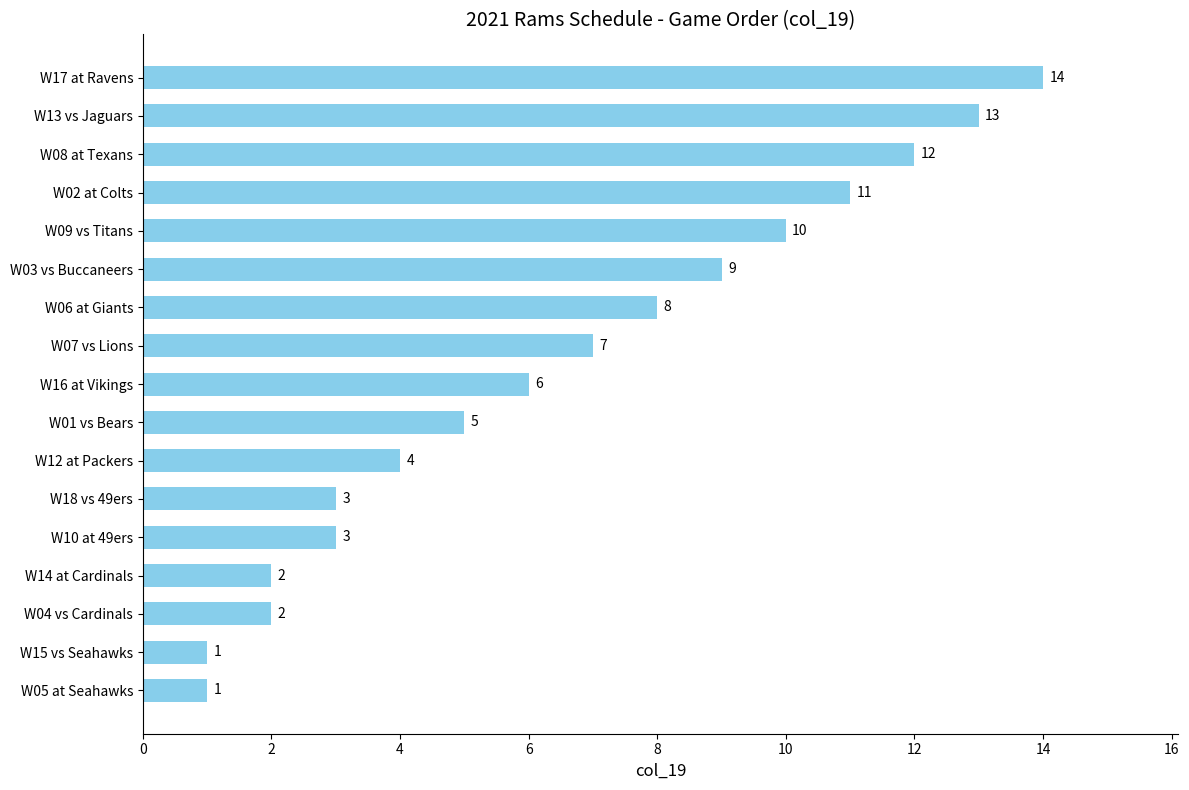

The chart shows a value of 5 at W01 vs Bears. True or false?

True